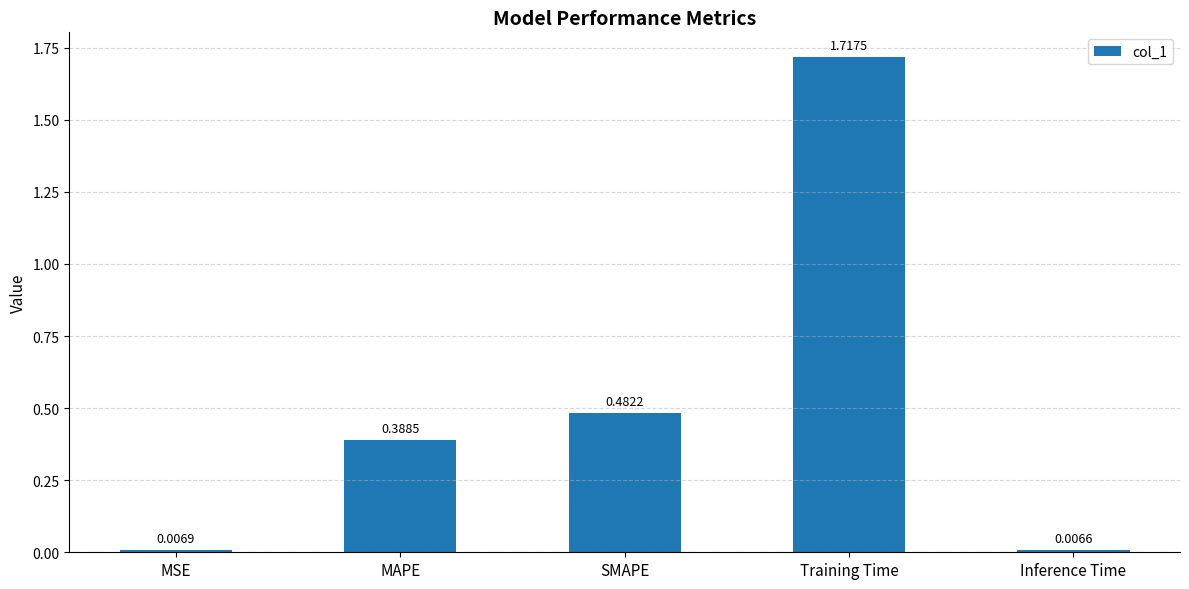

What is the sum of all values?

2.6